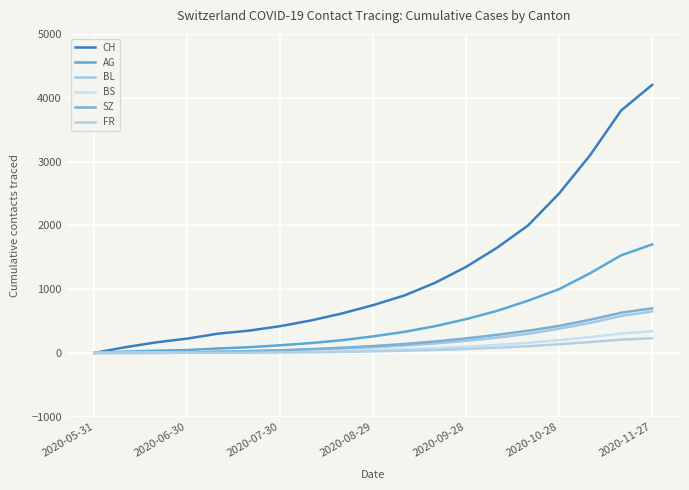

How many distinct data groups are displayed?

6